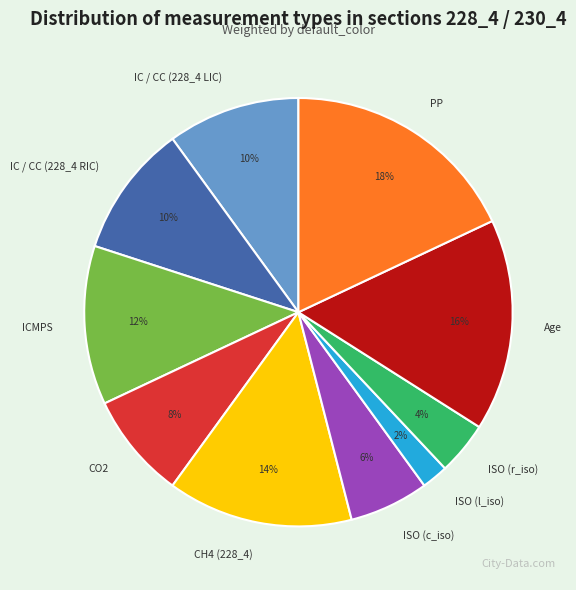

Do Age and CO2 together represent more than half of the pie?

No